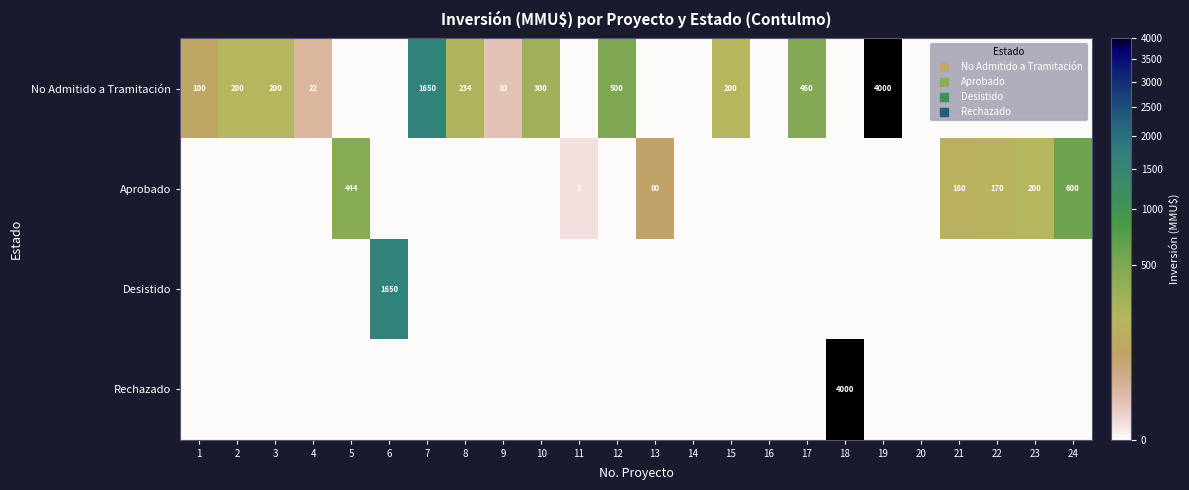

Which has a higher value, 10 or 9?

10